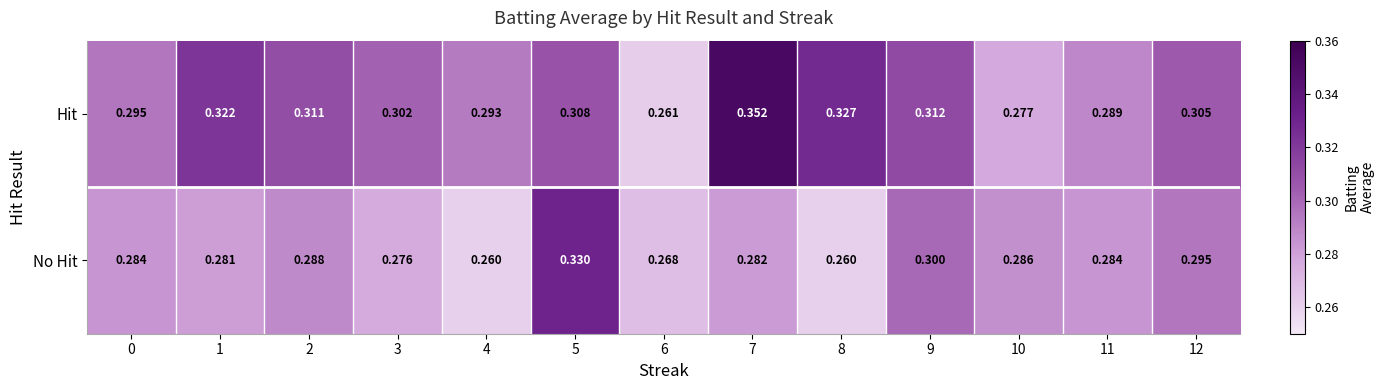

Between 8 and 9, which series saw the biggest shift?

No Hit